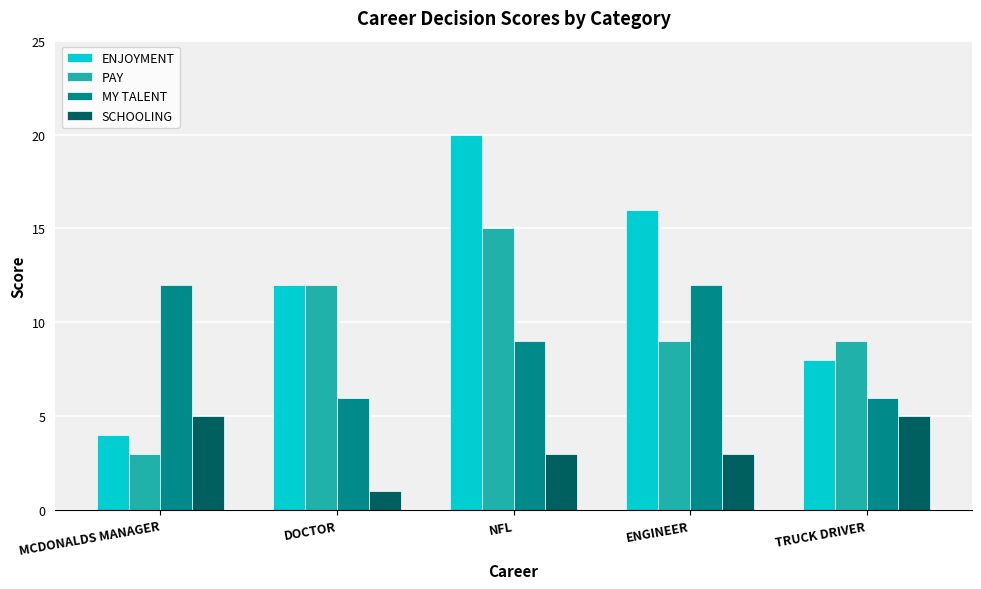

Is it true that SCHOOLING equals 5 at MCDONALDS MANAGER?

True